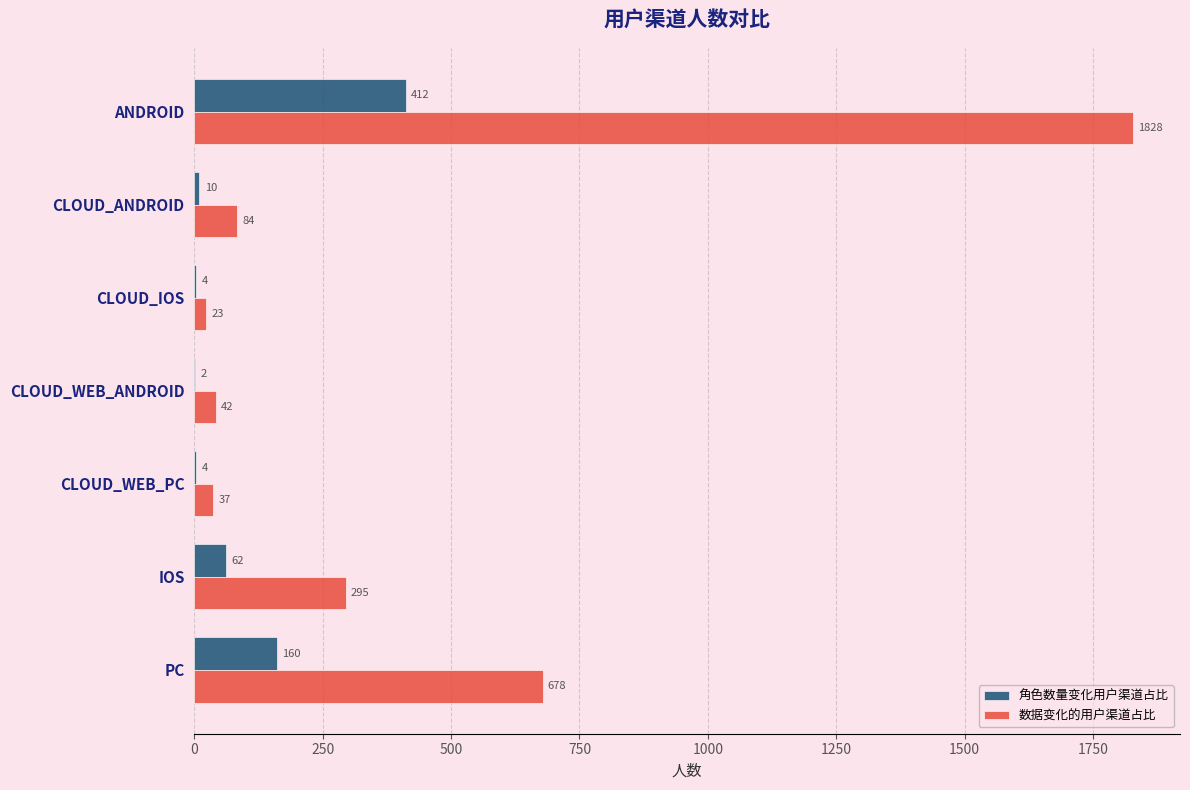

Count the number of categories in the chart.

7